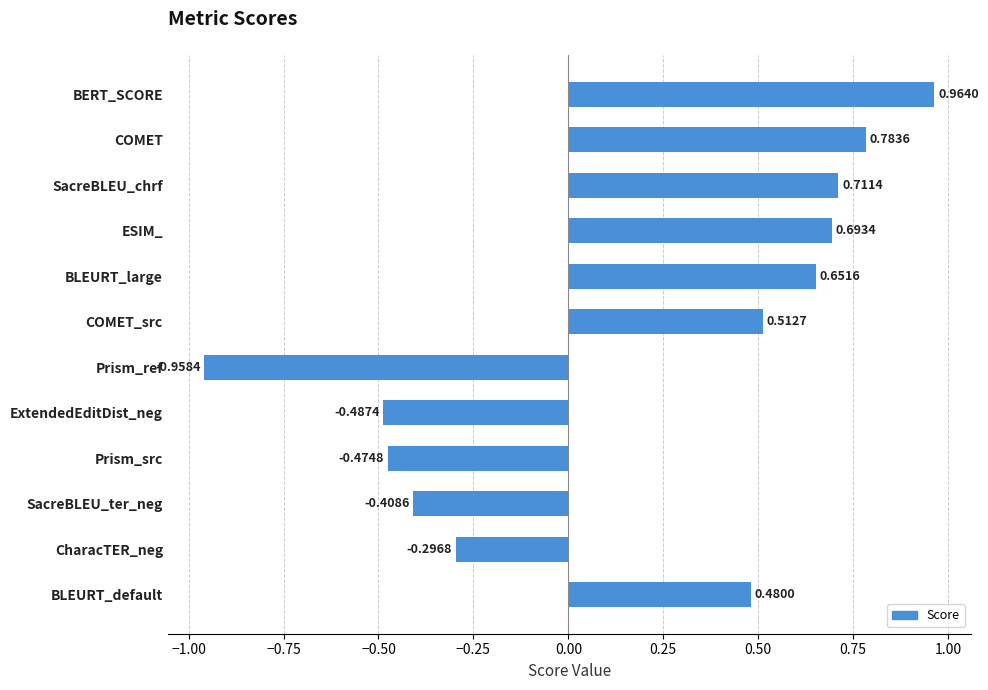

Where is the data nearest to the value 0?

CharacTER_neg